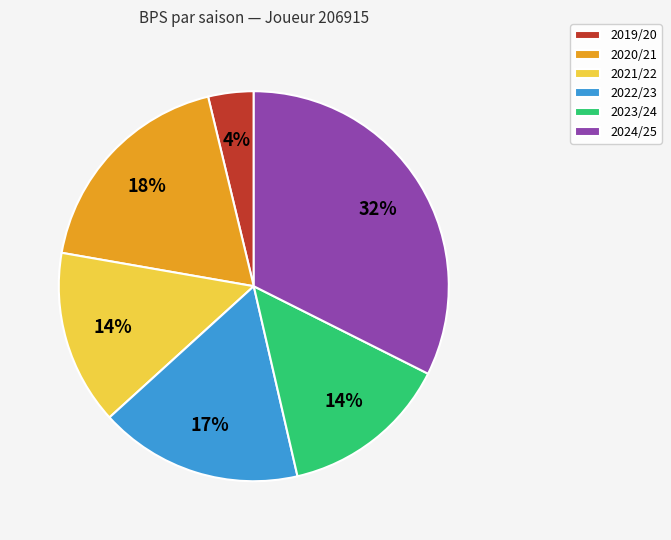

True or false: 2022/23 accounts for 17% of the total.

True